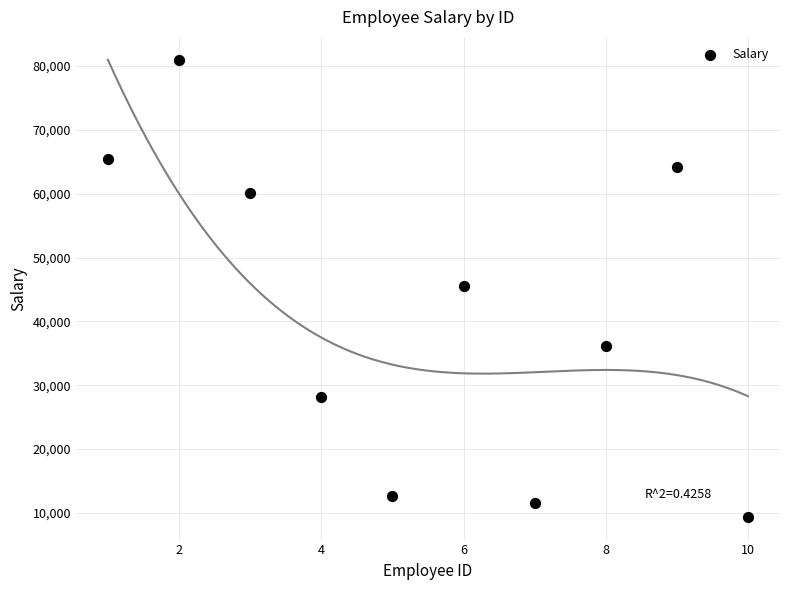

What is the average Y value?

41377